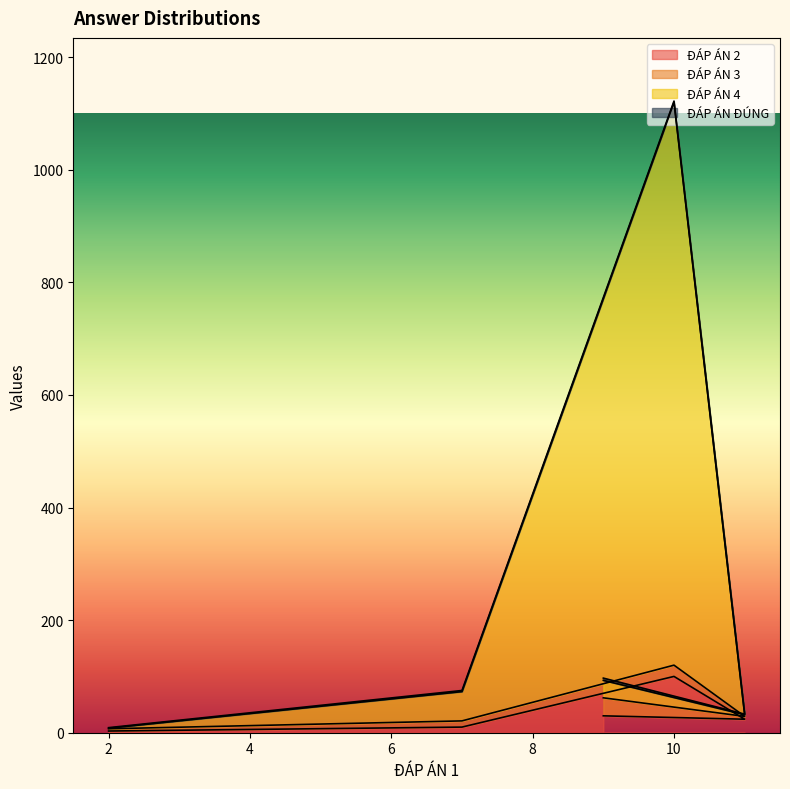

Where is ĐÁP ÁN 2 nearest to the value 51?

9